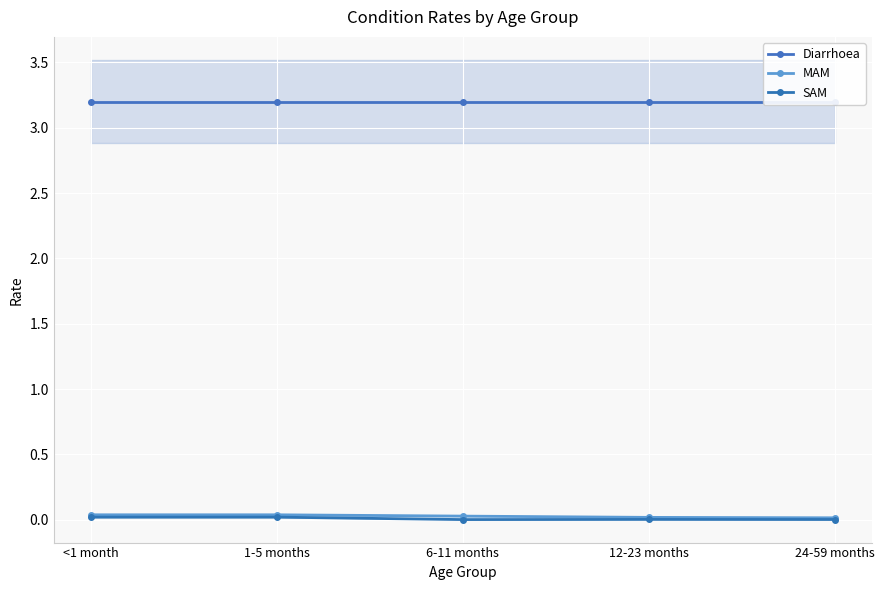

Which series has the largest total across all categories?

Diarrhoea